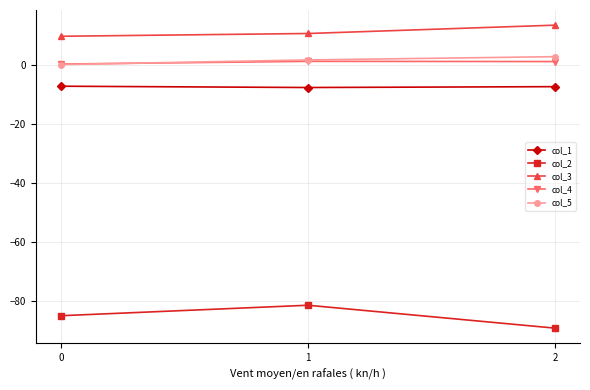

What is the difference between the maximum and second lowest values in the col_4 series?

0.1